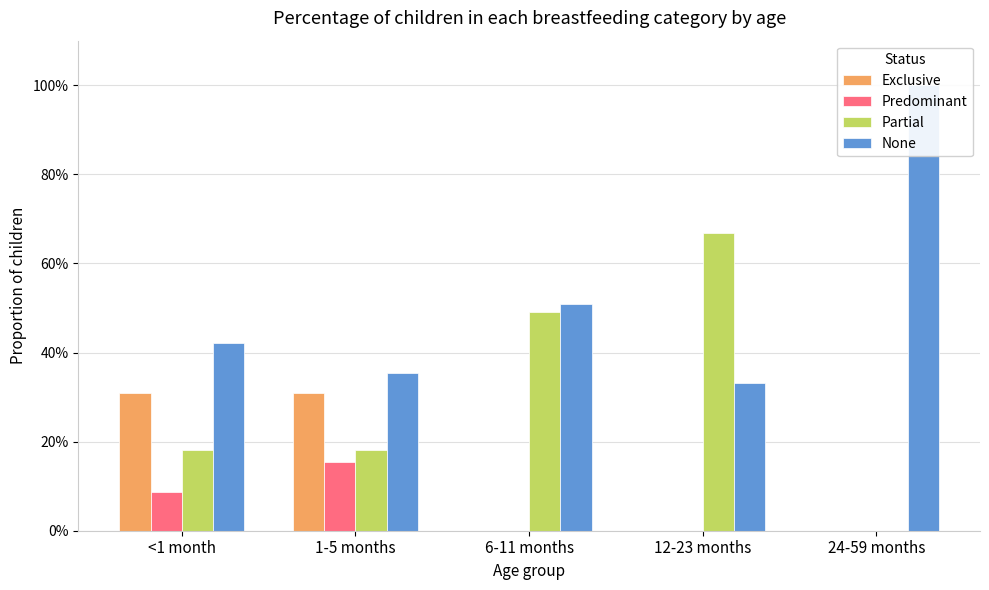

Reading right to left, transcribe all the data shown in this chart.

Exclusive: 24-59 months=0.0	12-23 months=0.0	6-11 months=0.0	1-5 months=0.3	<1 month=0.3
Predominant: 24-59 months=0.0	12-23 months=0.0	6-11 months=0.0	1-5 months=0.2	<1 month=0.1
Partial: 24-59 months=0.0	12-23 months=0.7	6-11 months=0.5	1-5 months=0.2	<1 month=0.2
None: 24-59 months=1.0	12-23 months=0.3	6-11 months=0.5	1-5 months=0.4	<1 month=0.4